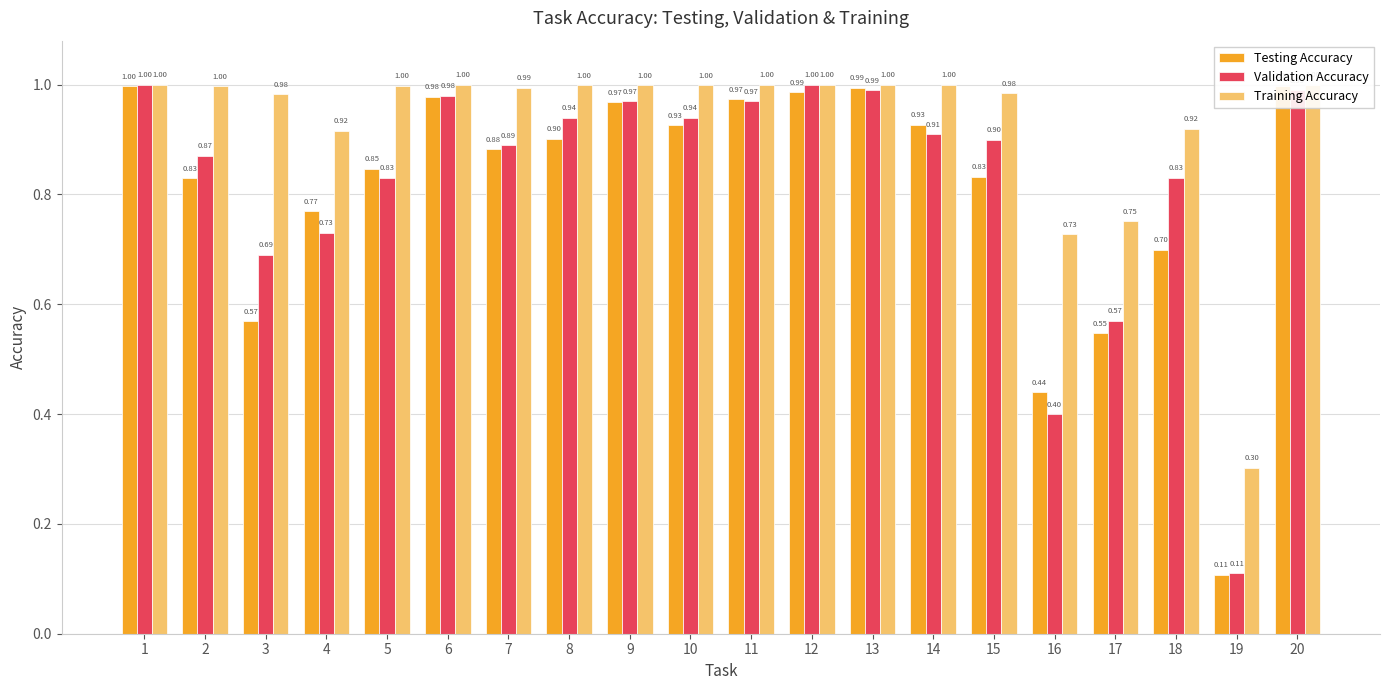

Is it true that Testing Accuracy equals 0.8 at 5?

True